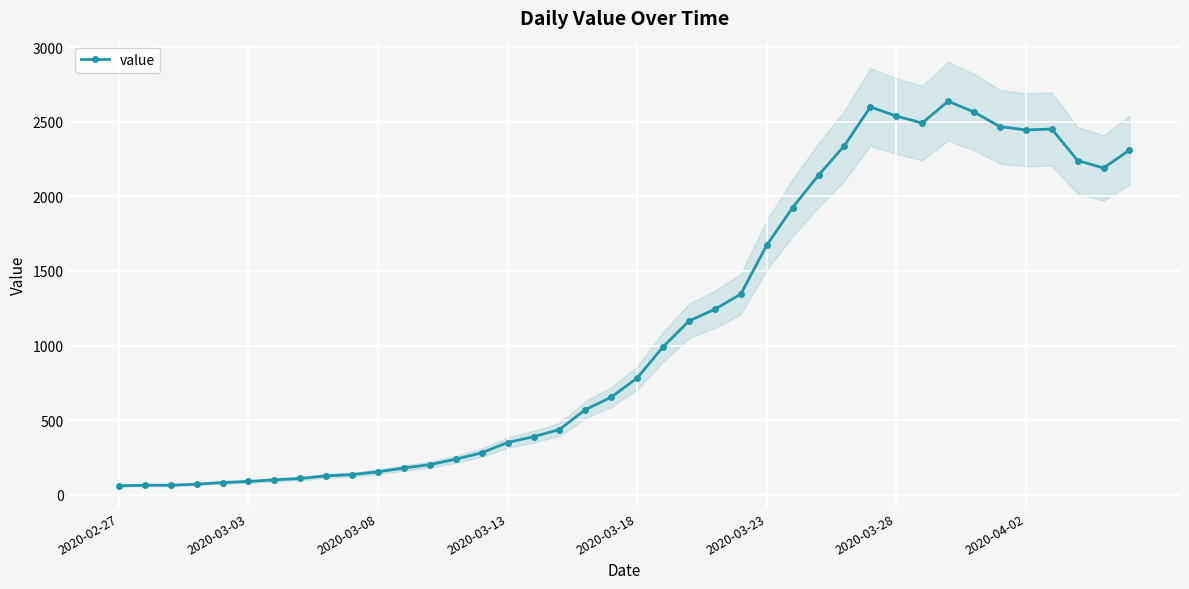

The chart shows a value of 409 at 13. True or false?

False